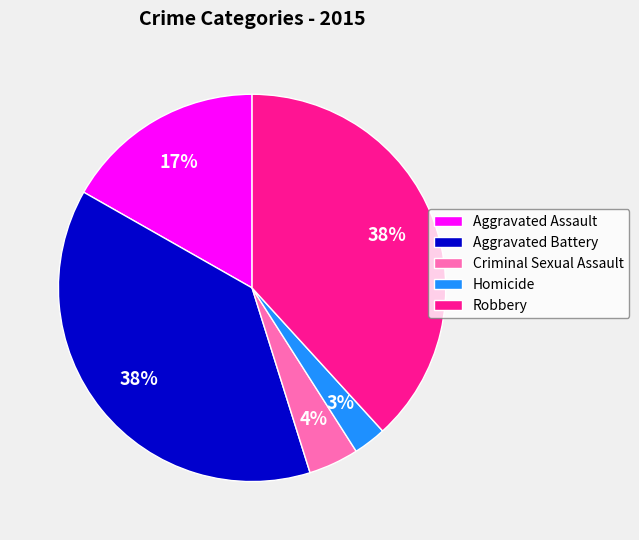

Do Robbery and Homicide together represent more than half of the pie?

No